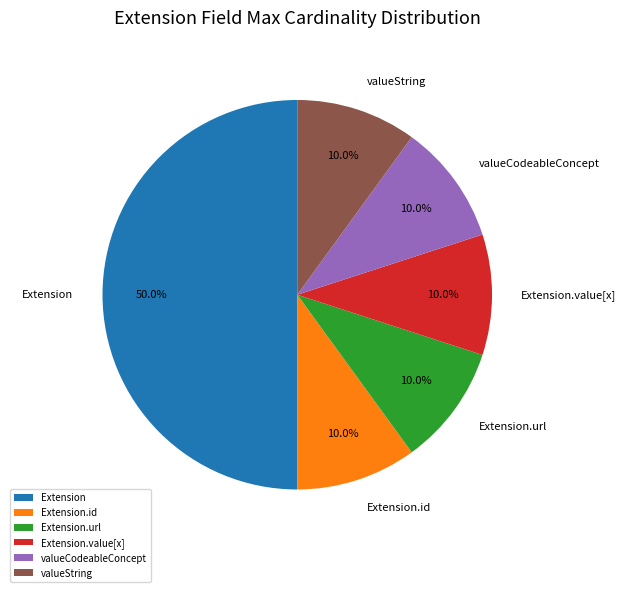

Does Extension.id account for over 50% of the chart?

No